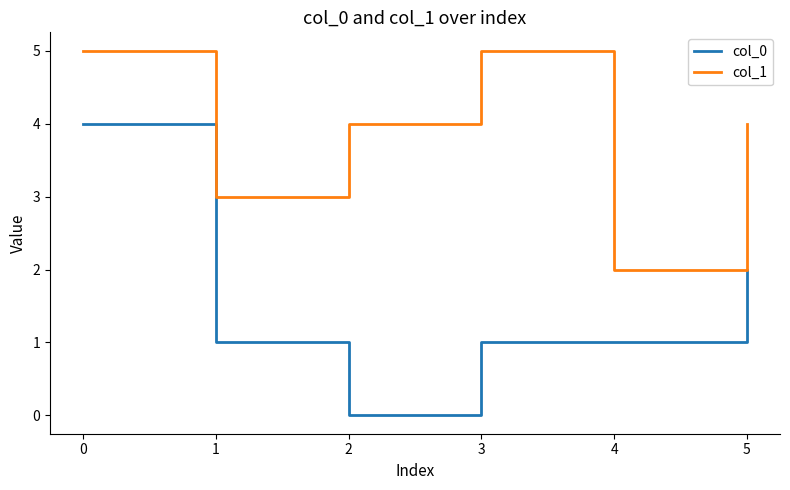

Which series has the largest range (max minus min)?

col_0